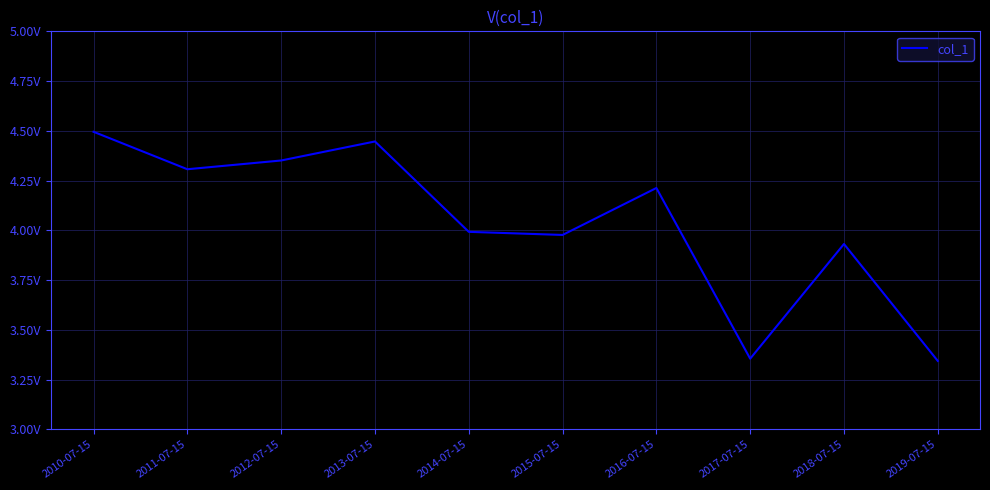

Reading right to left, transcribe all the data shown in this chart.

3.3	3.9	3.4	4.2	4.0	4.0	4.4	4.4	4.3	4.5